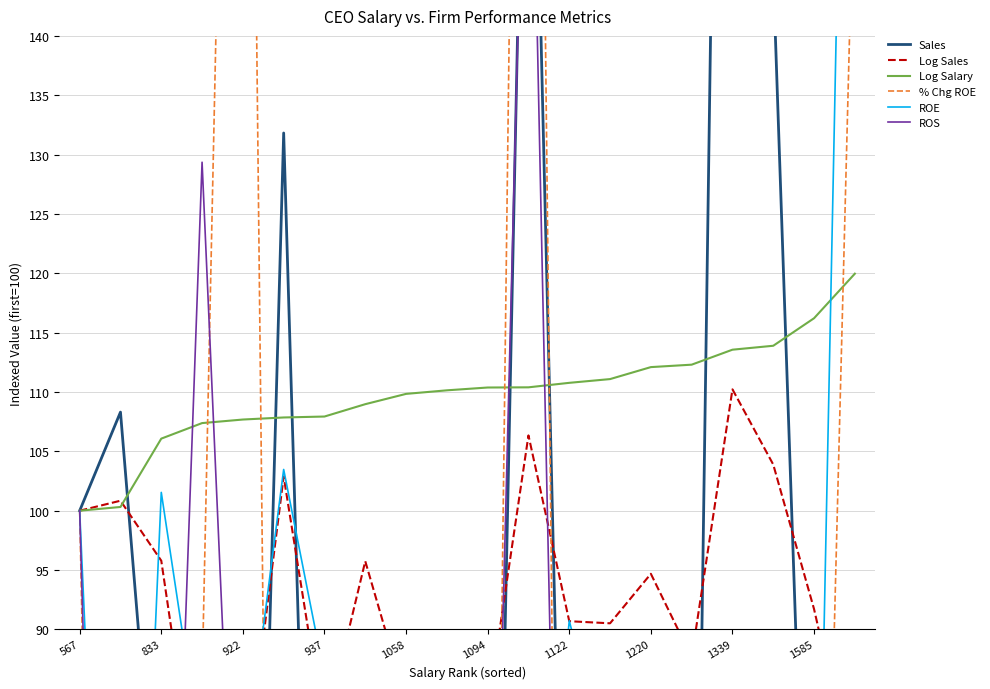

The value of Log Salary at 922 is 107.7. True or false?

True